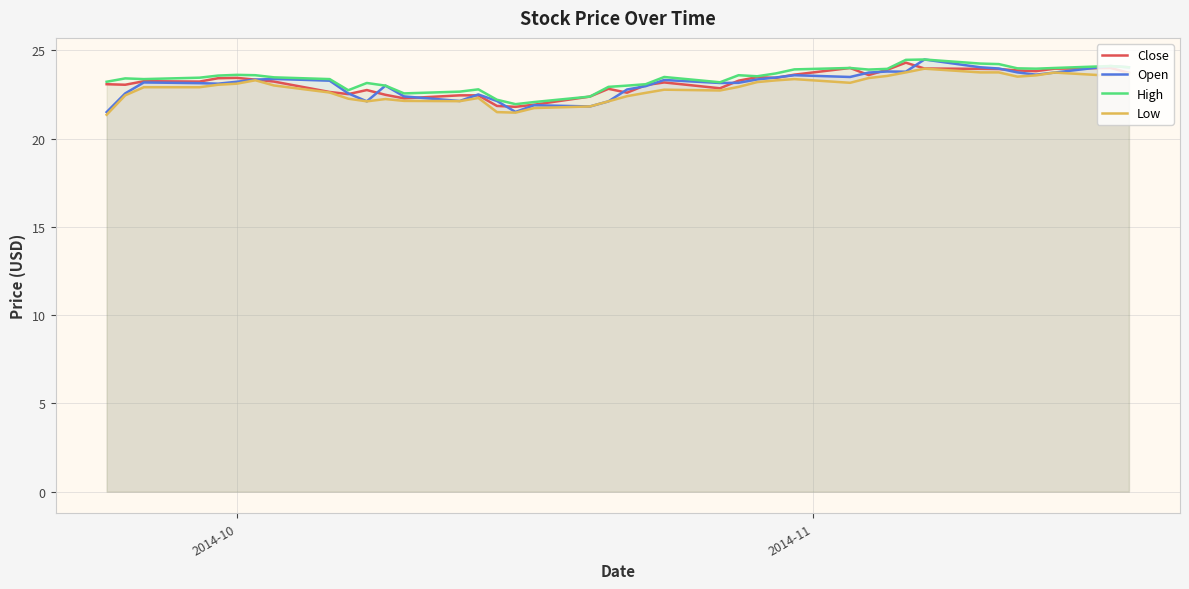

What is the smallest value displayed?

21.4